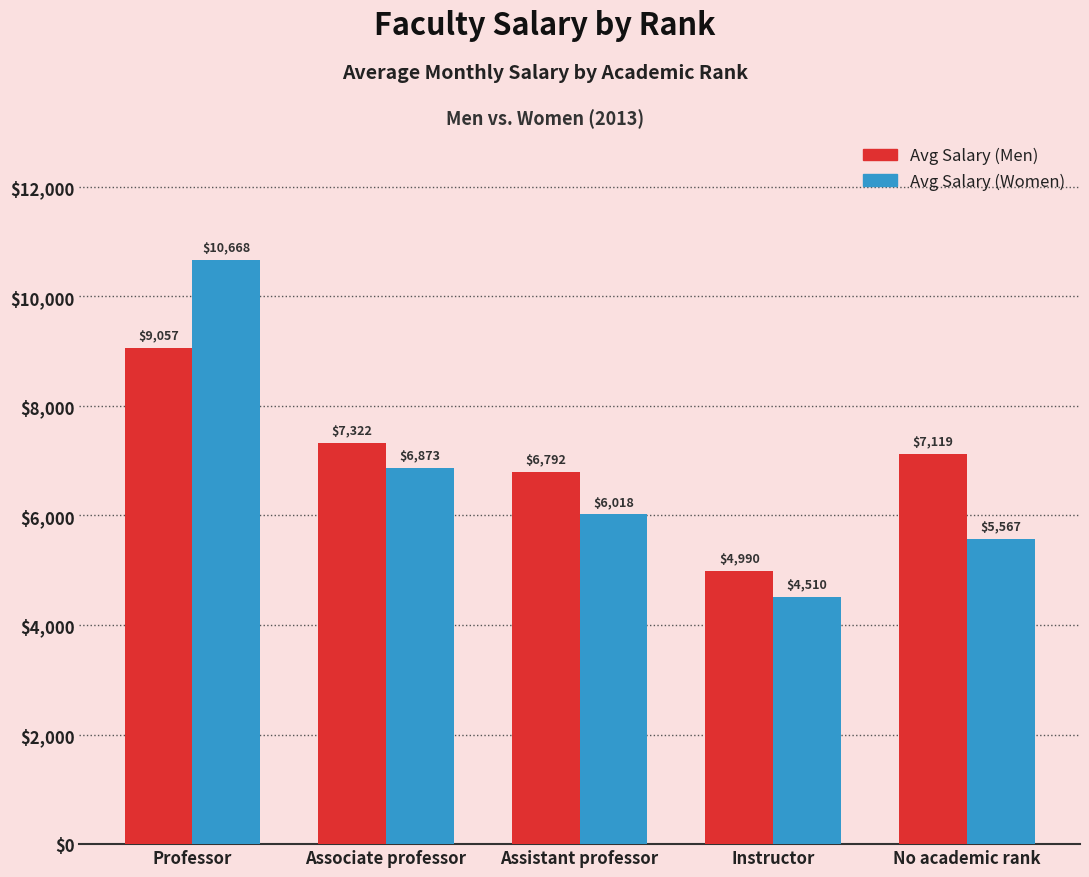

Does the chart contain any negative values?

No